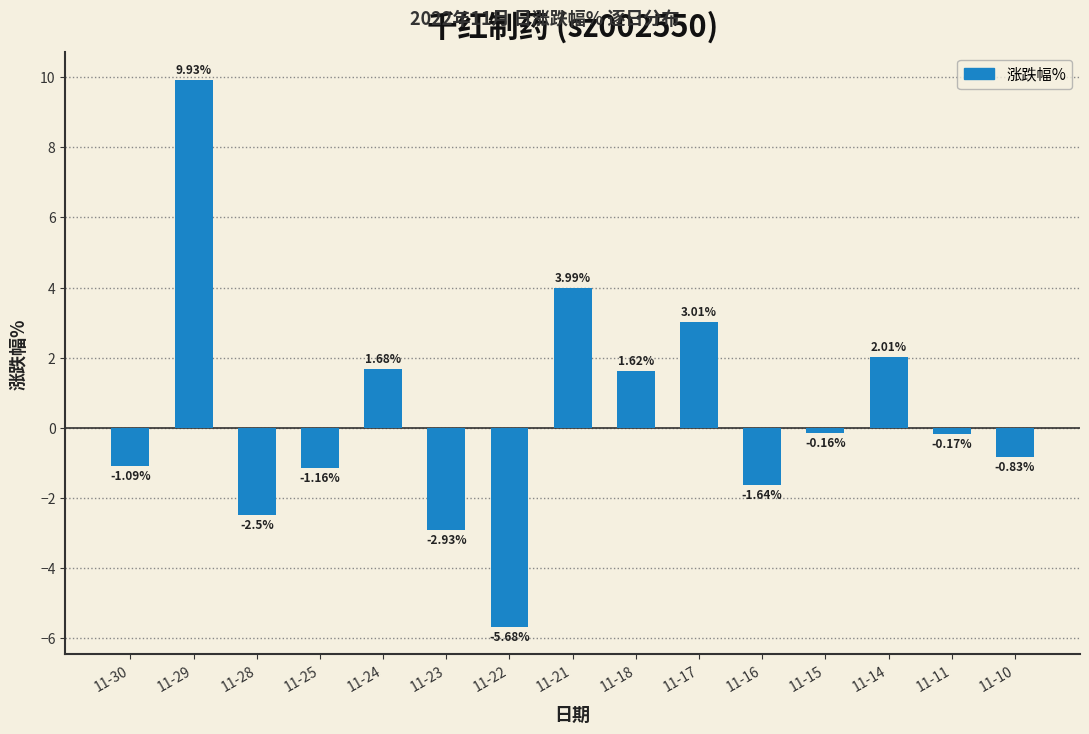

What is the change in value from 11-18 to 11-14?

+0.4